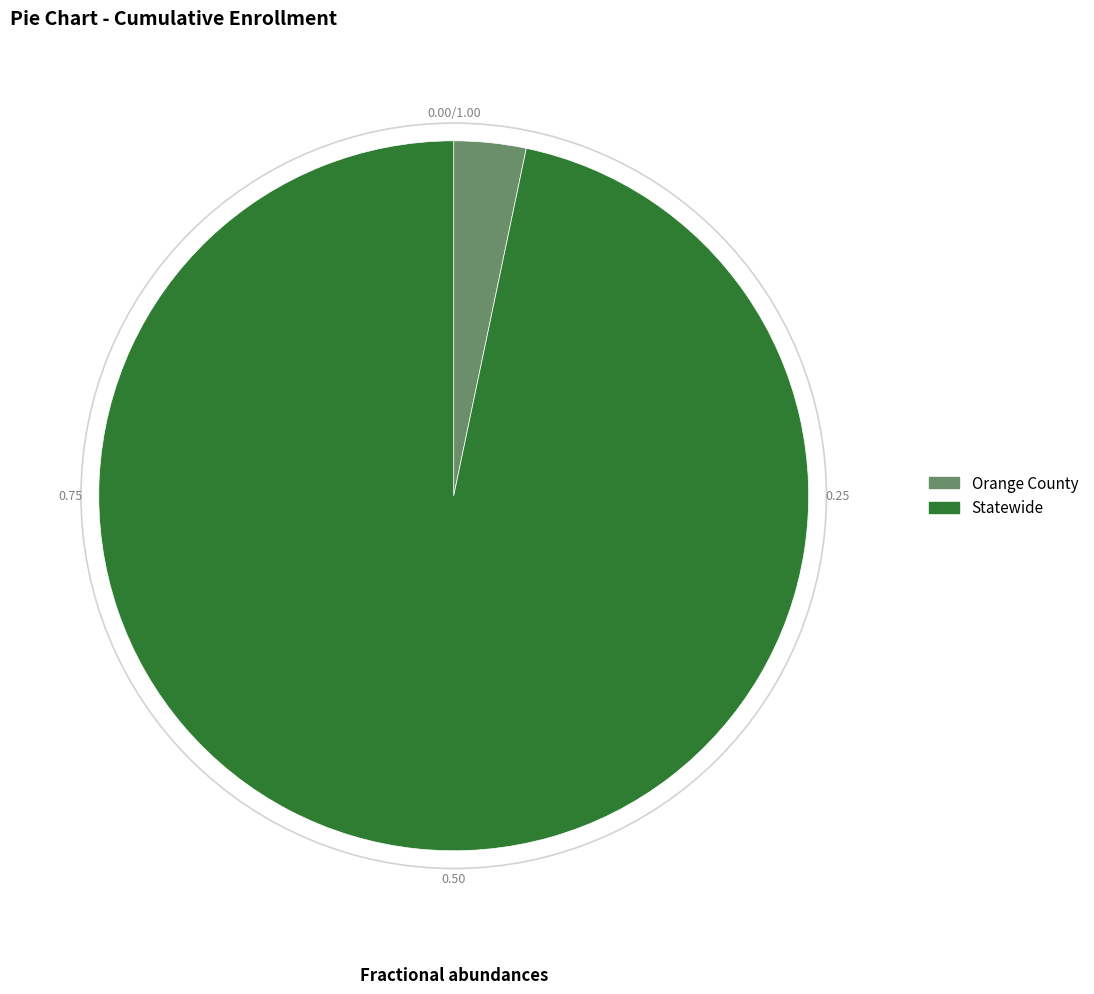

Rank the categories by value from lowest to highest.

Orange County, Statewide